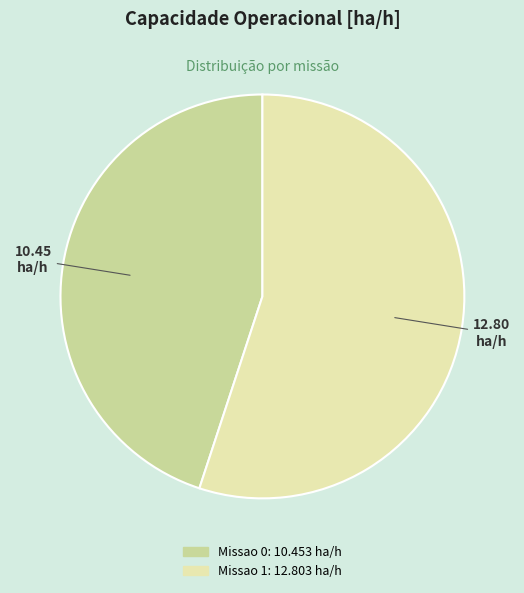

What is the largest slice in the pie chart?

Missao 1